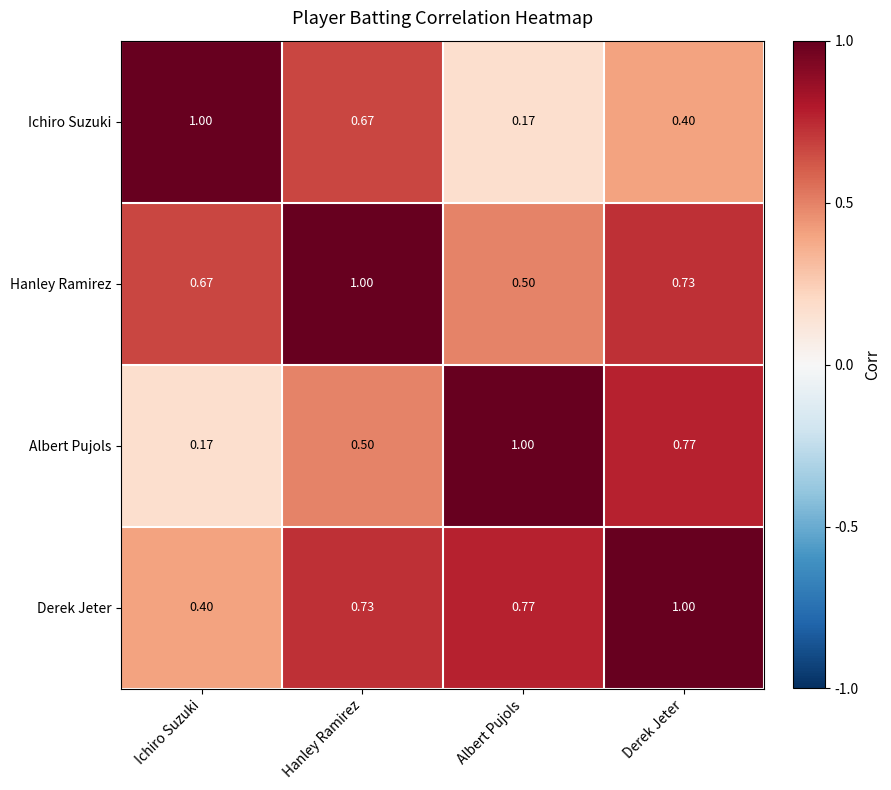

Rank the categories by Hanley Ramirez value from highest to lowest.

Hanley Ramirez, Derek Jeter, Ichiro Suzuki, Albert Pujols